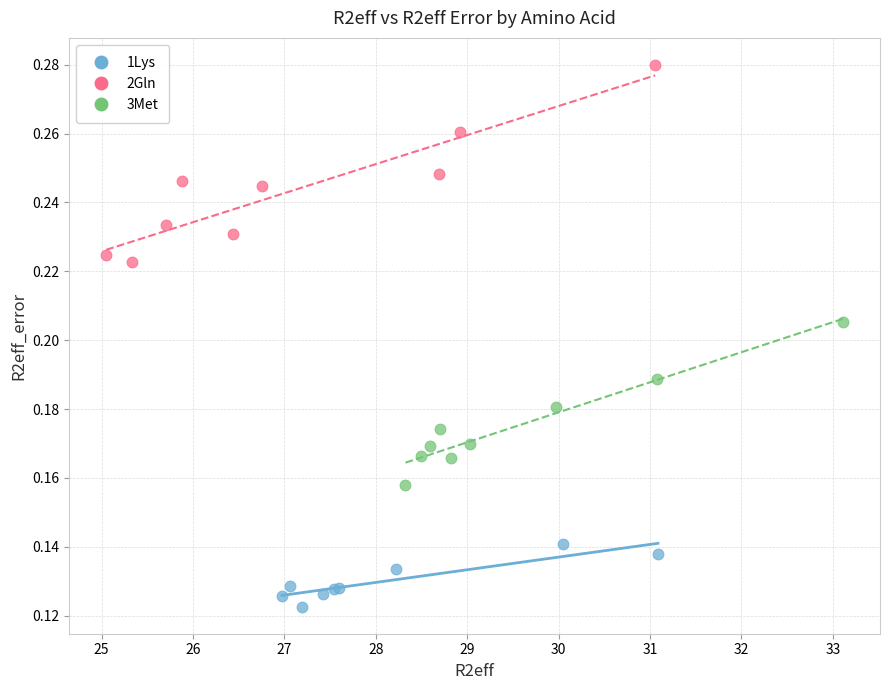

Which series contains the lowest Y value?

1Lys